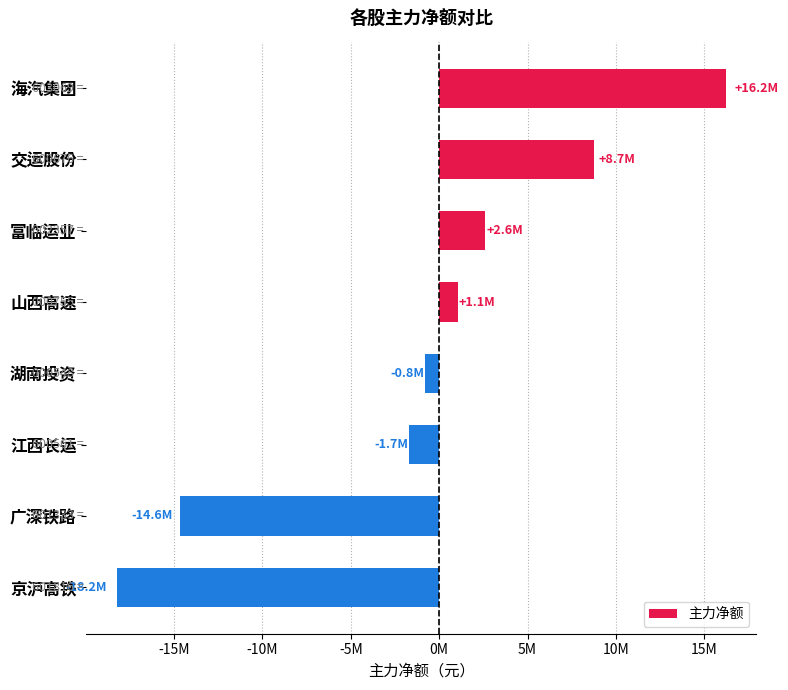

Are the bars horizontal?

Yes